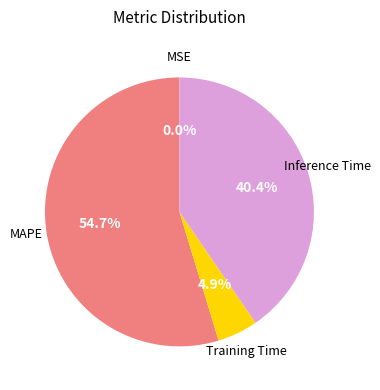

Does any single category account for the majority?

Yes